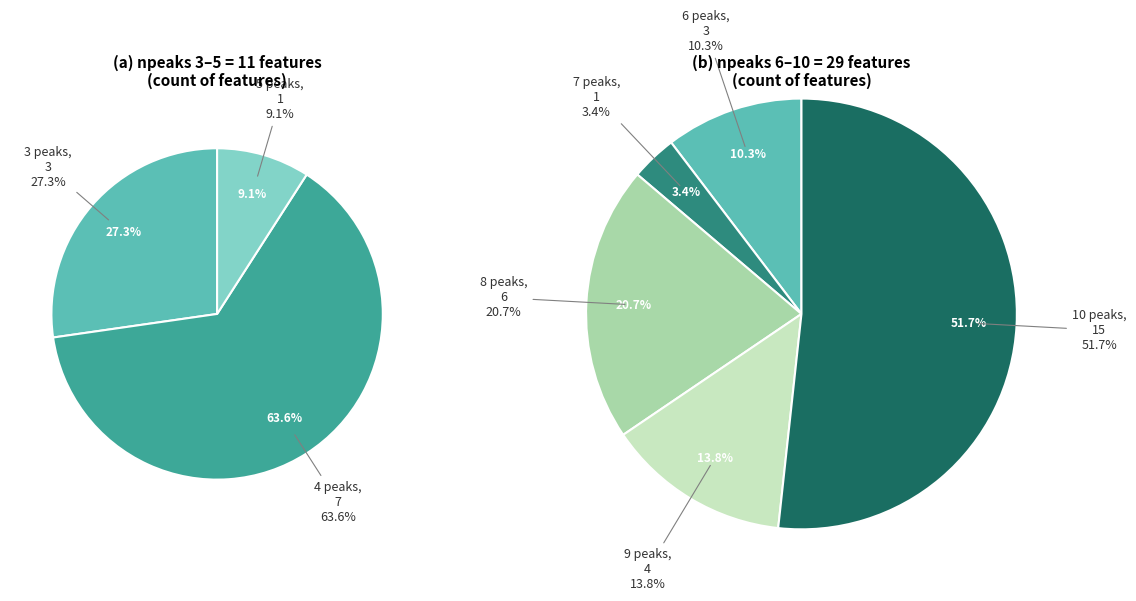

How much of the chart is everything except npeaks_9?

90.0%